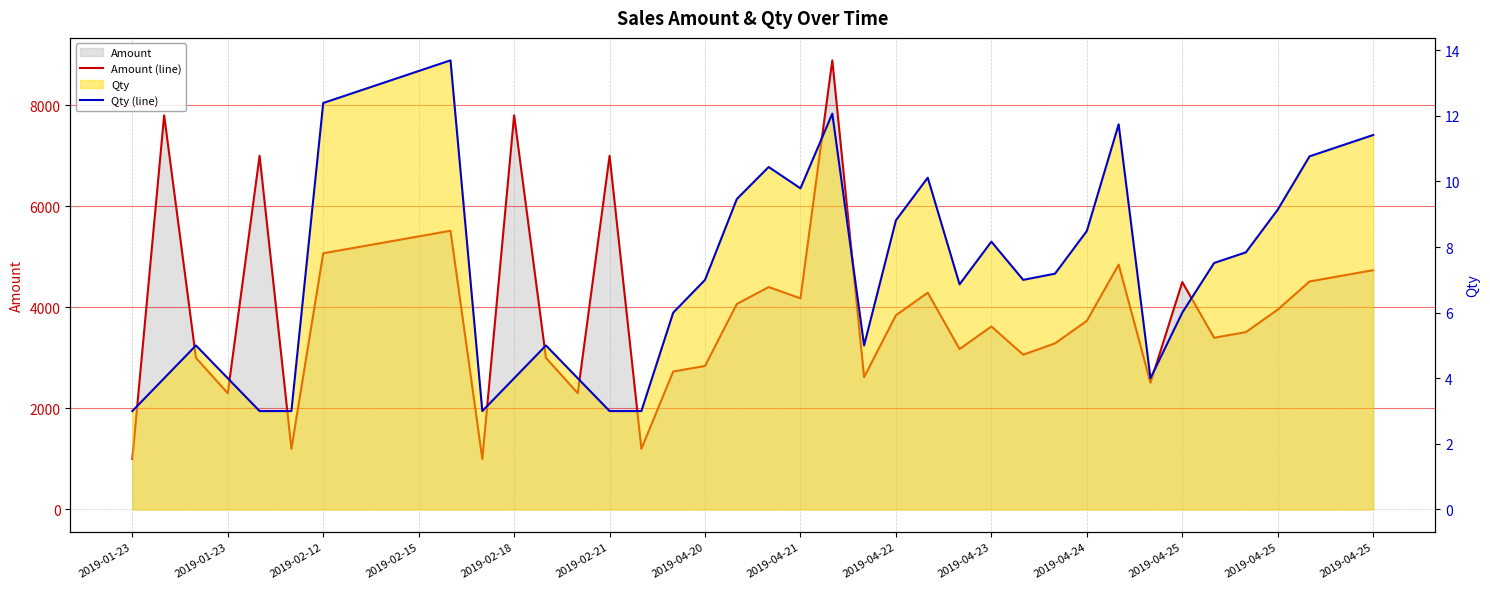

How many data points does each series have?

40